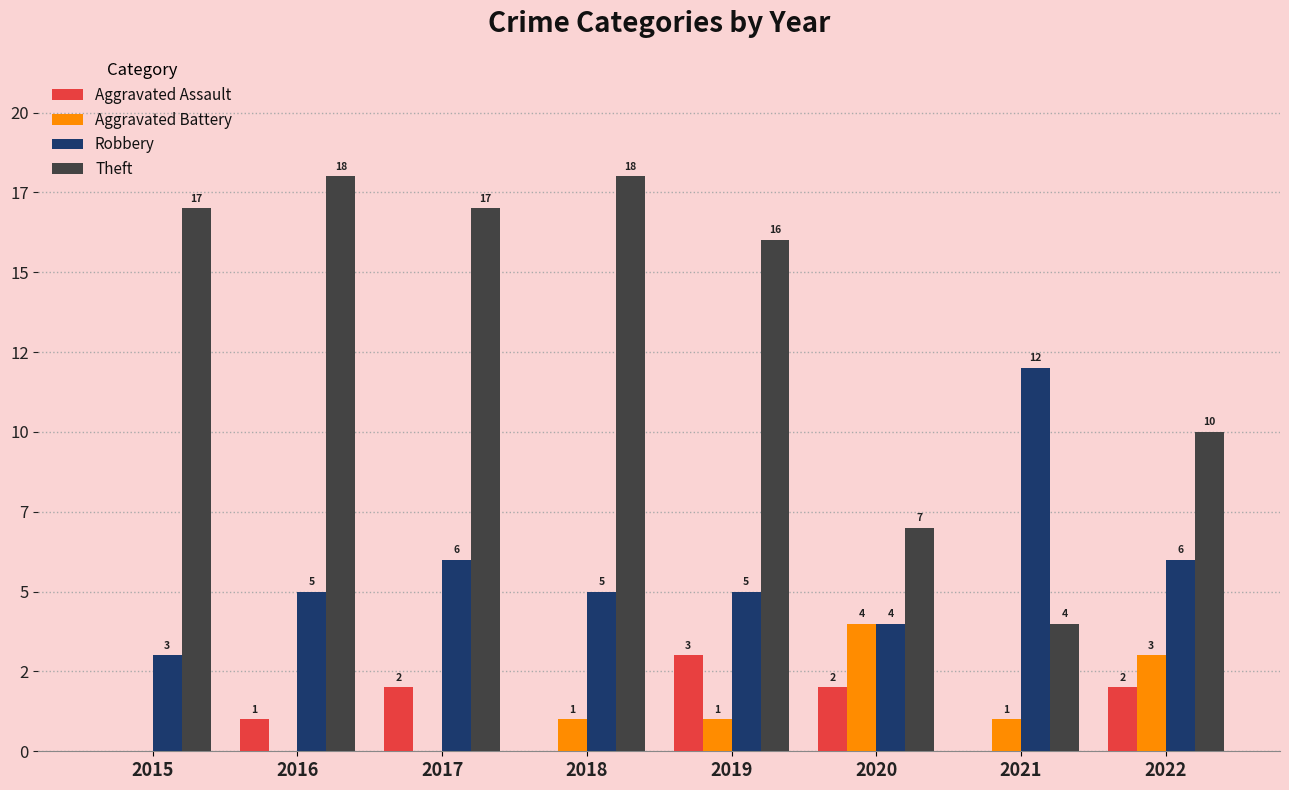

Does the chart contain stacked bars?

No